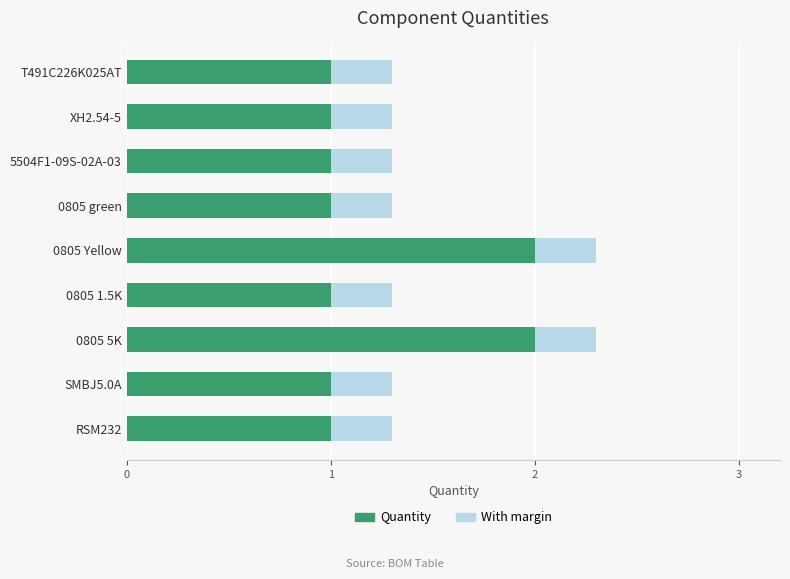

Reading left to right, list all the values displayed in this chart.

Quantity: 1.0	1.0	1.0	1.0	2.0	1.0	2.0	1.0	1.0
Total (incl. margin): 1.3	1.3	1.3	1.3	2.3	1.3	2.3	1.3	1.3